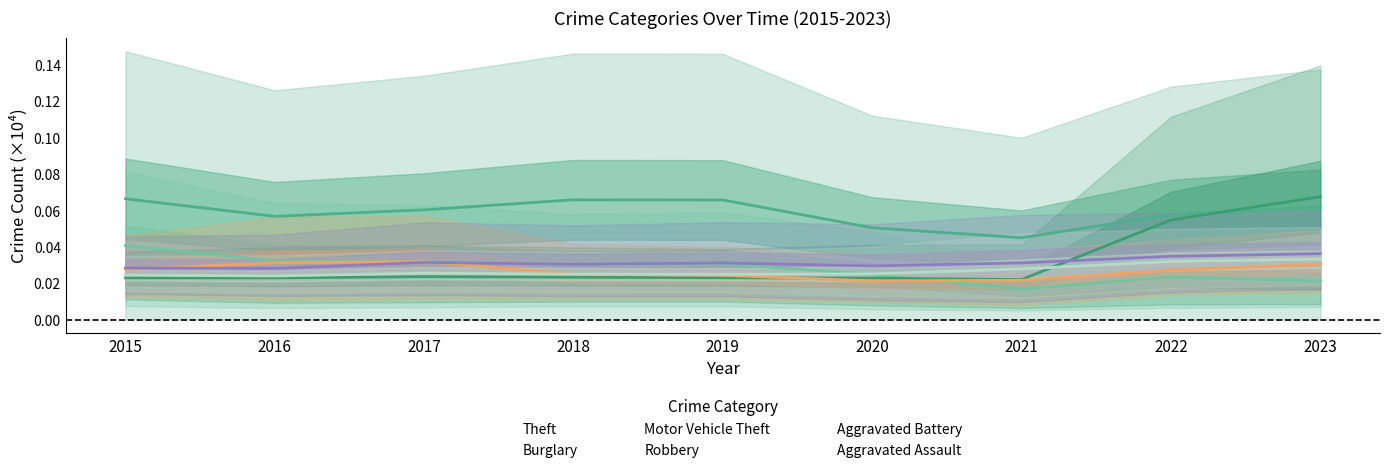

At which category does Motor Vehicle Theft reach its first local valley?

2016